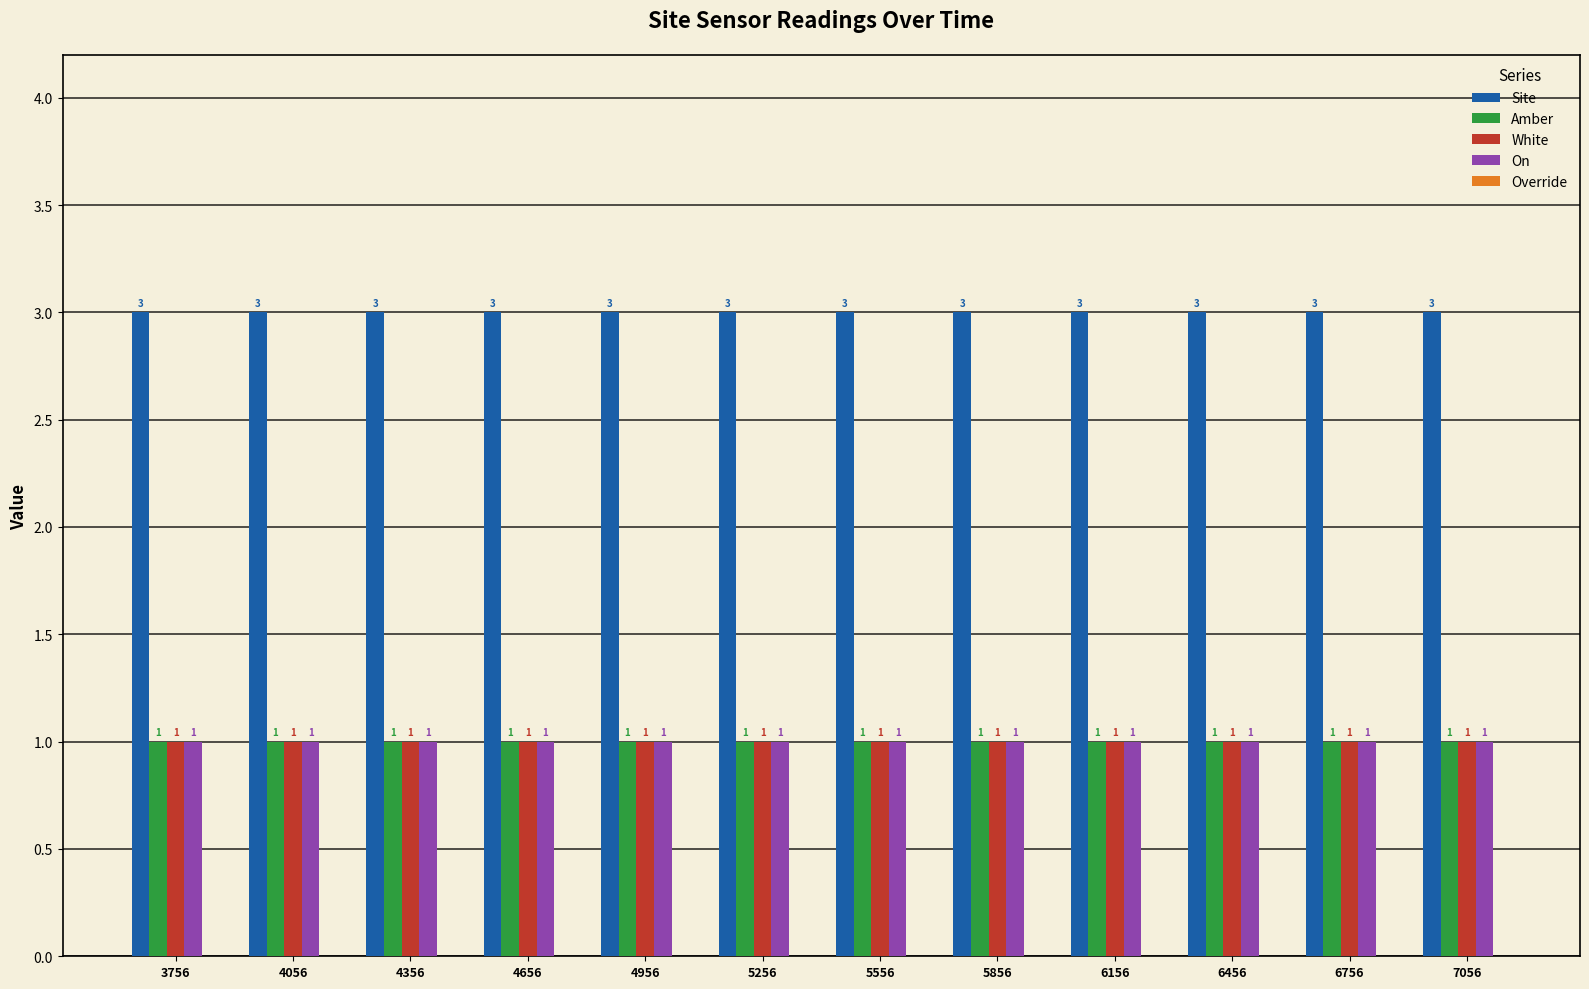

What is the sum of all Amber values?

12